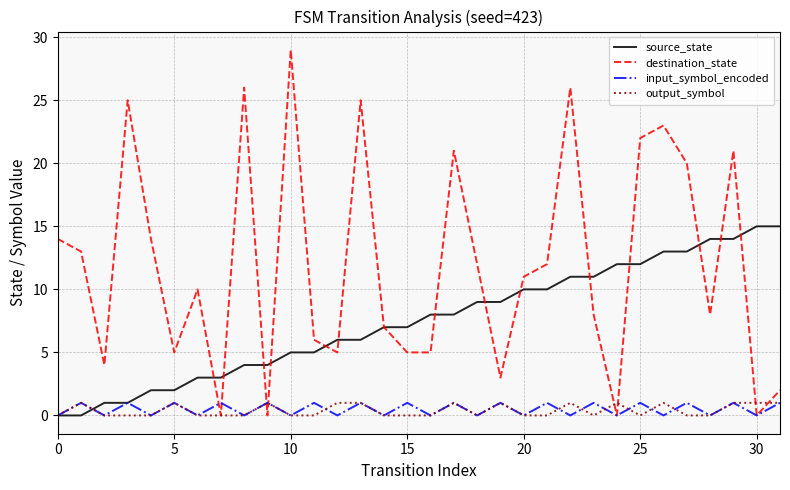

Which series has the largest total across all categories?

destination_state